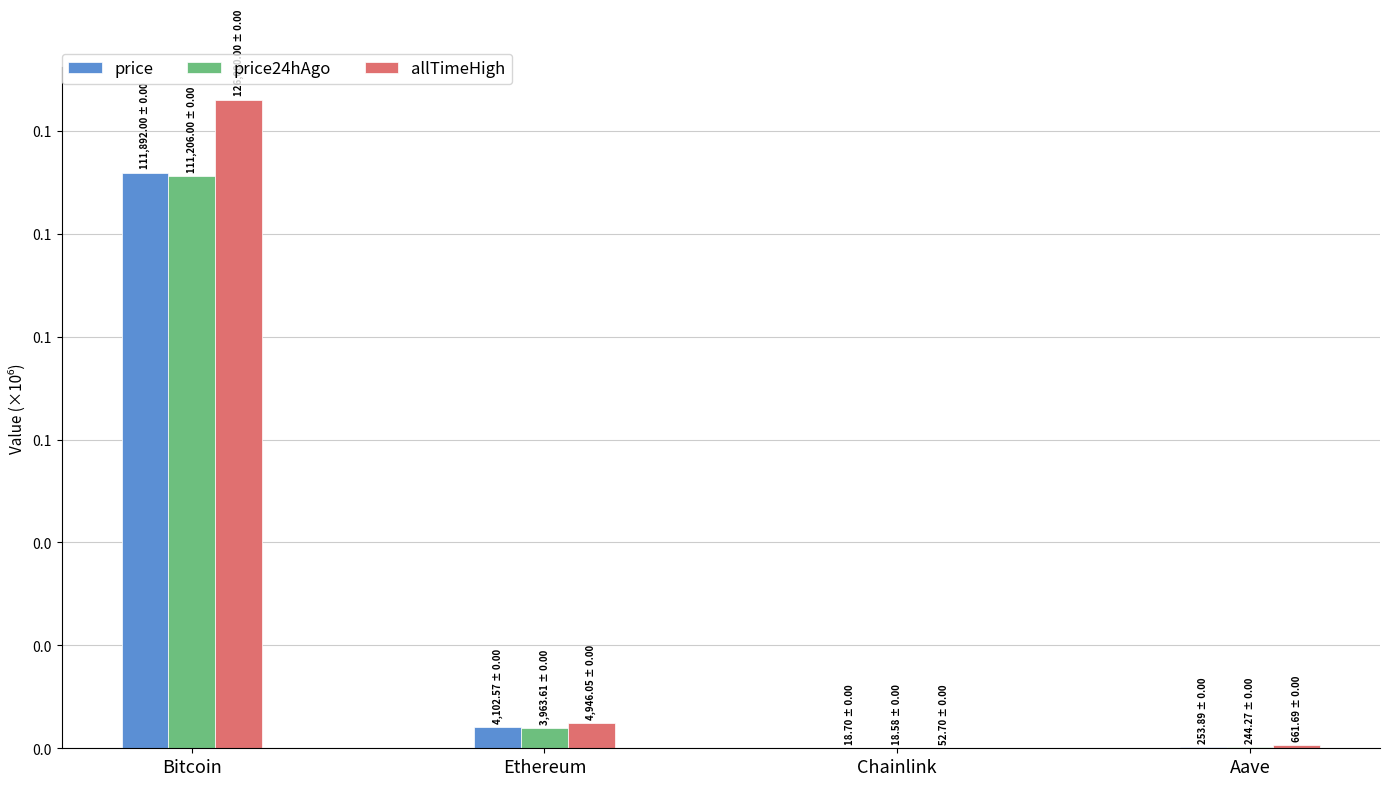

What is the minimum value for price24hAgo?

18.6